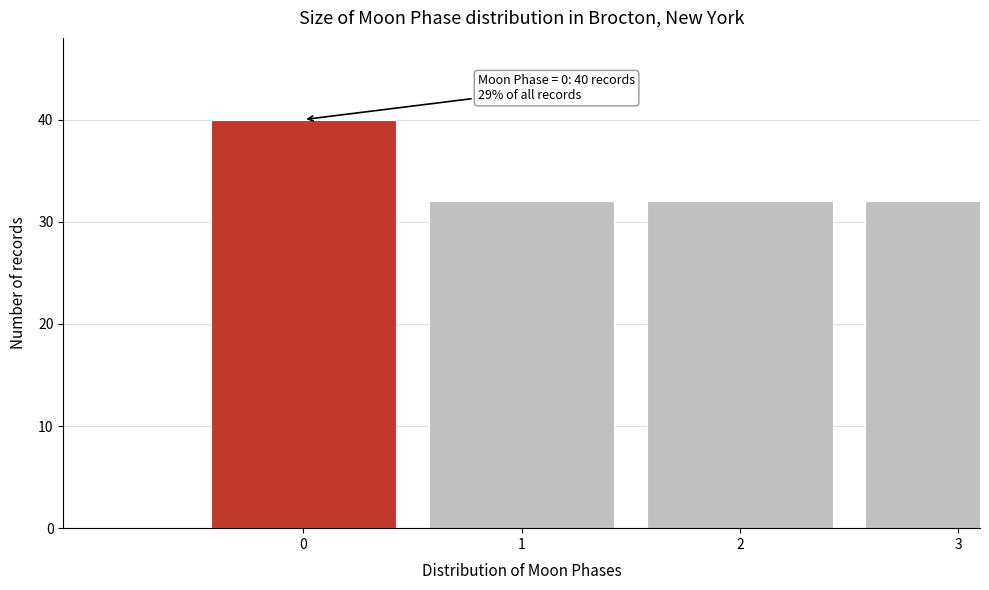

Reading right to left, what are all the values shown in this chart?

3=32	2=32	1=32	0=40